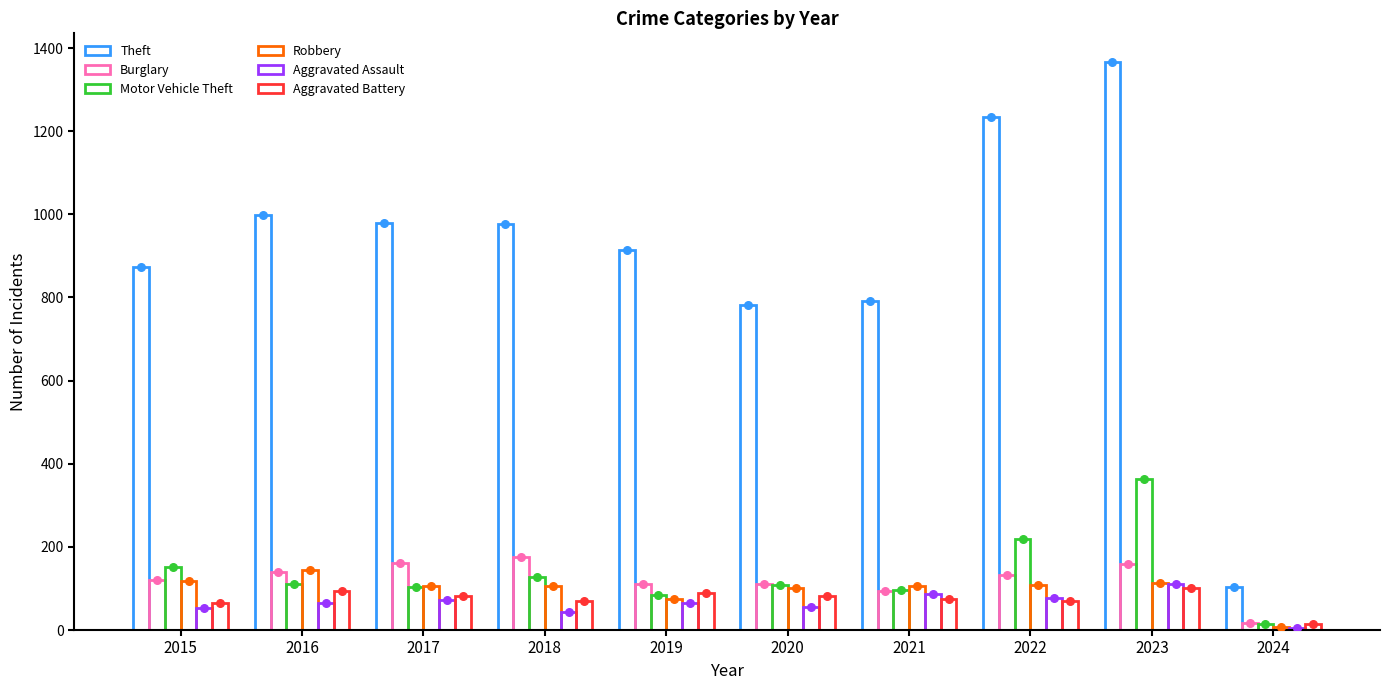

Which series has the widest spread of Y values?

Theft